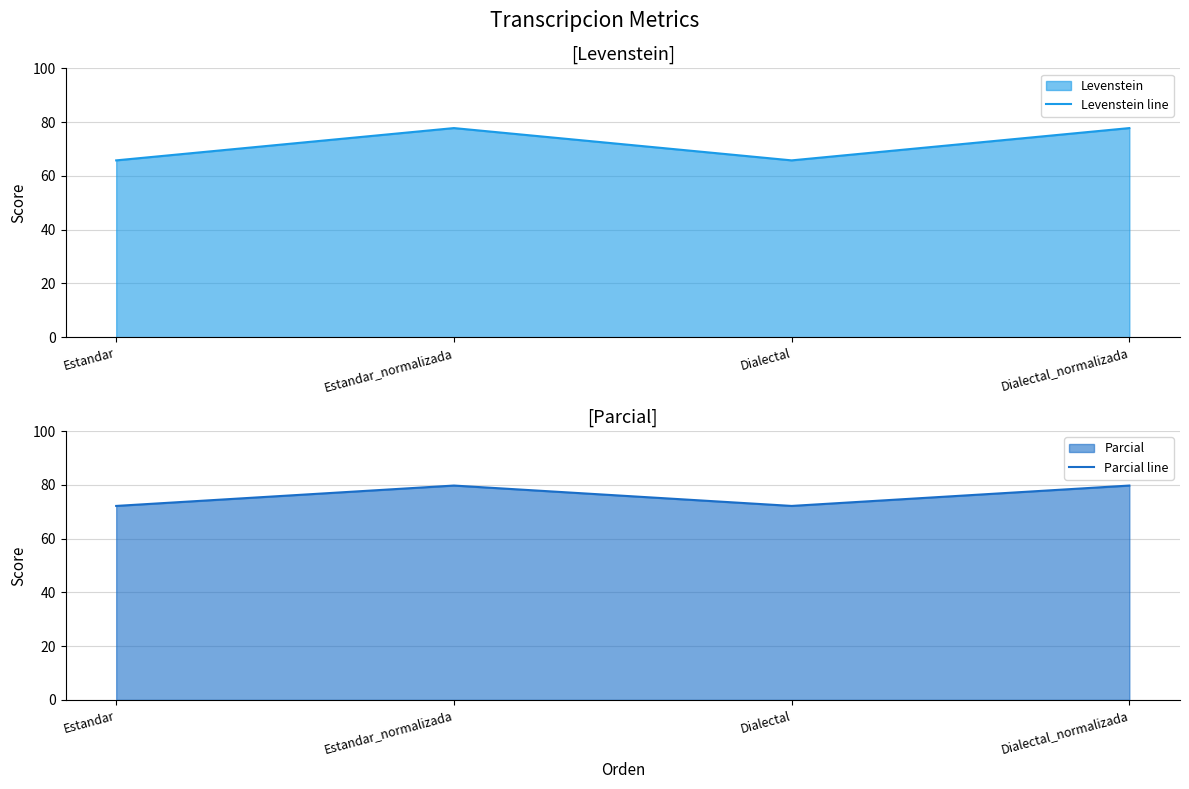

Which series has the largest total across all categories?

Parcial line